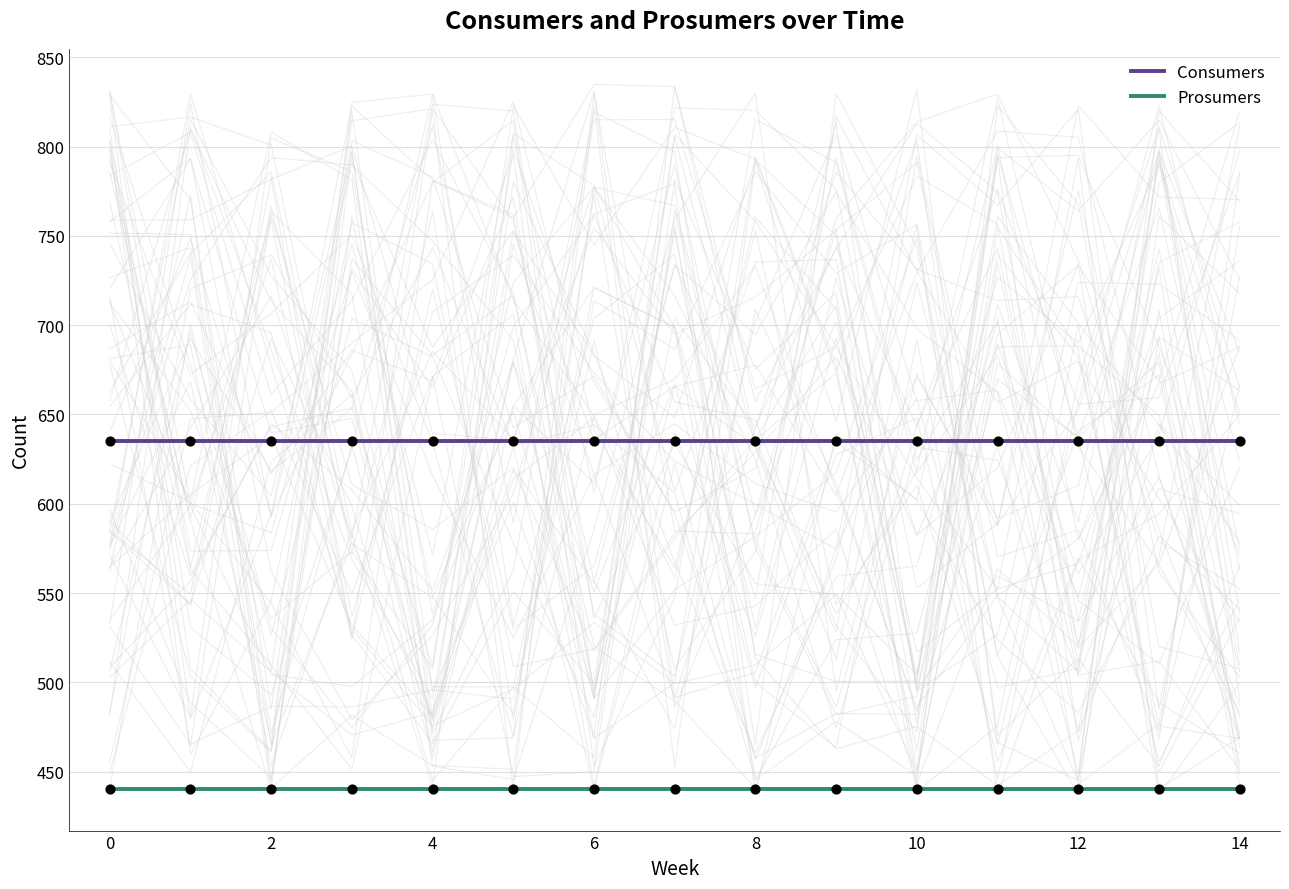

What is the total value across all series at 0?

1075